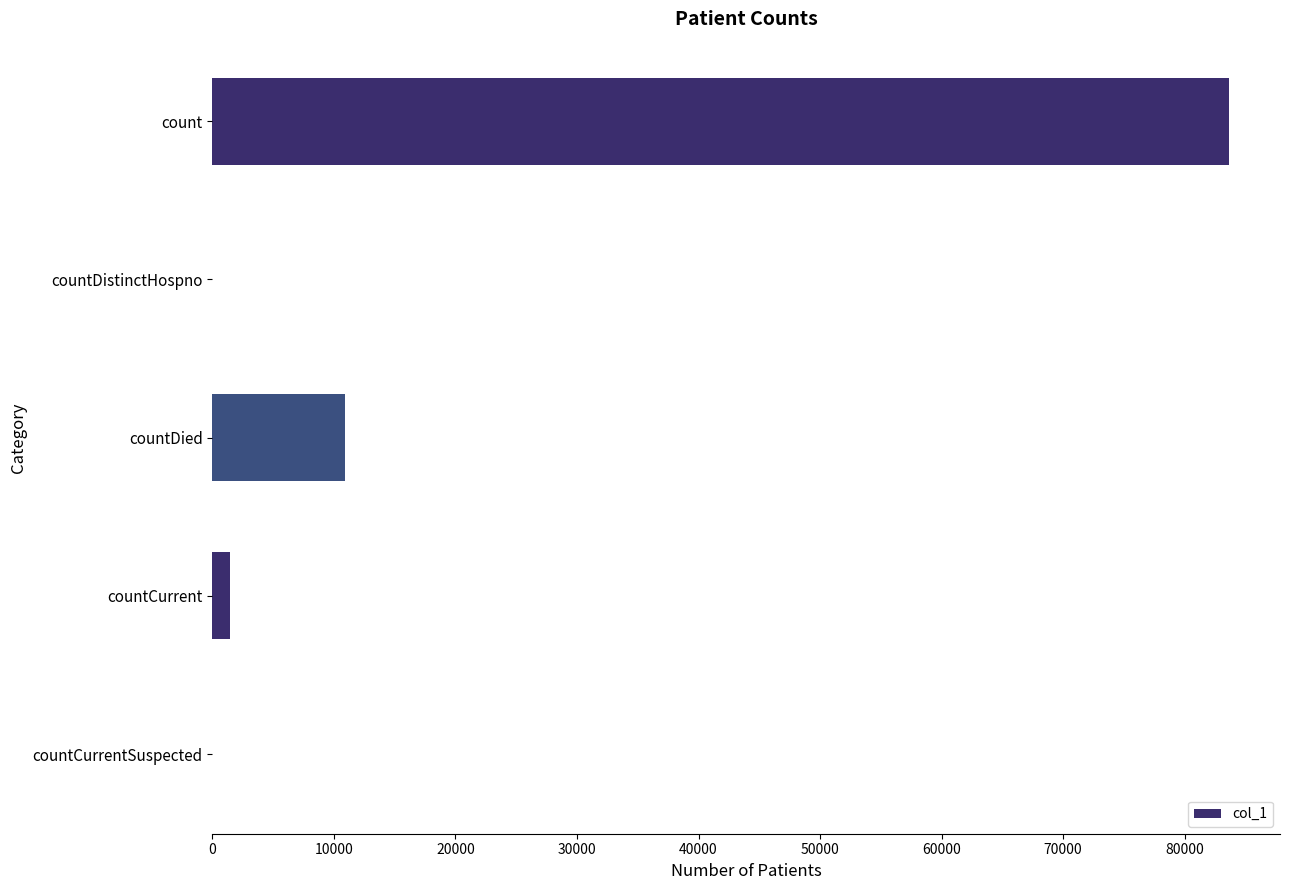

What is the change in value from count to countDied?

-72769